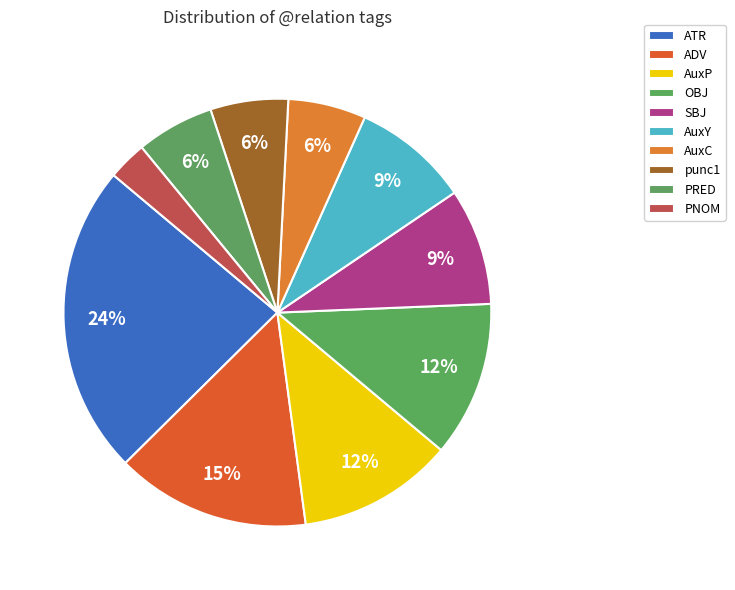

How many segments does this pie chart have?

10